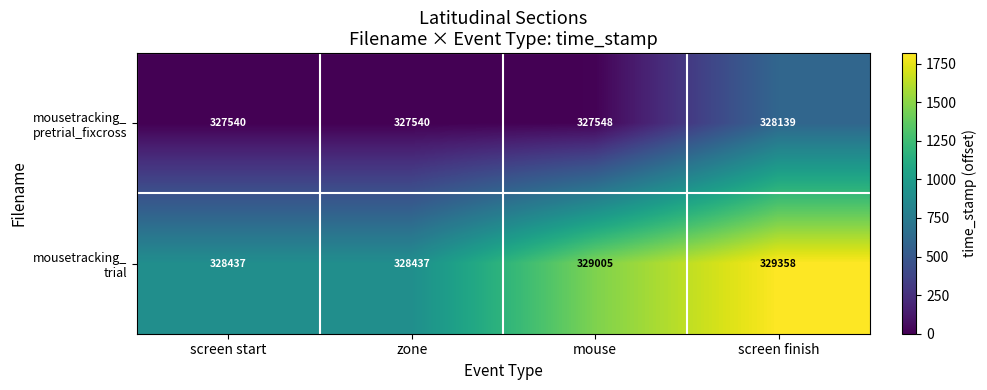

Count the number of data series in this chart.

2